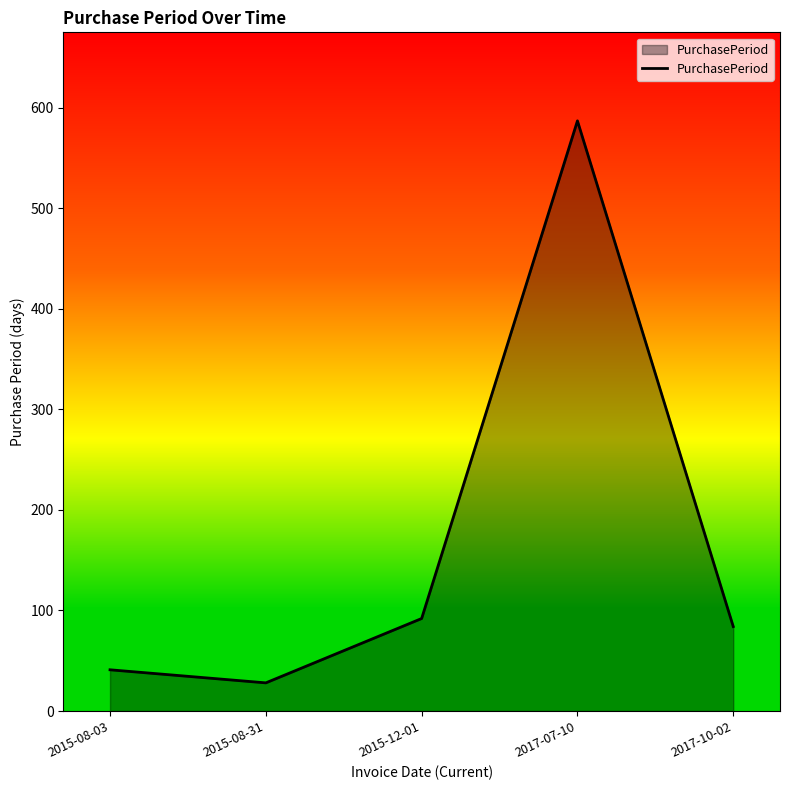

Rank the categories by value from lowest to highest.

2015-08-31, 2015-08-03, 2017-10-02, 2015-12-01, 2017-07-10